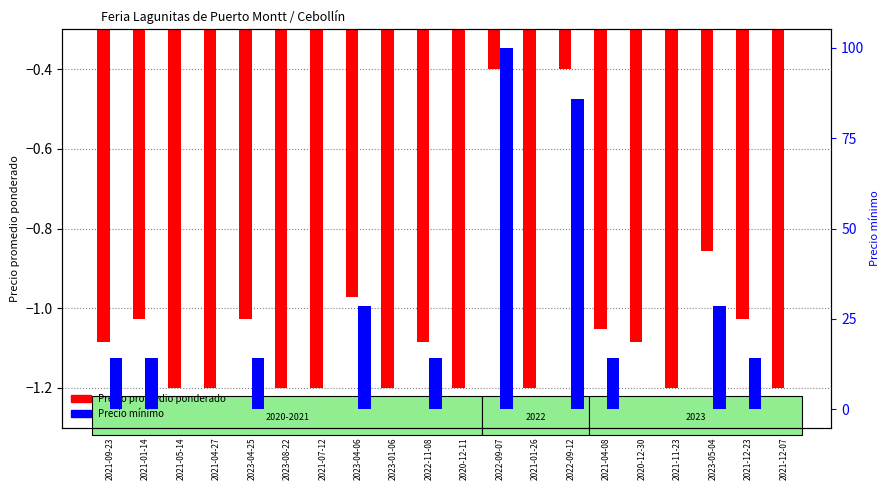

Reading left to right, list all the values displayed in this chart.

Precio promedio ponderado: -1.1	-1.0	-1.2	-1.2	-1.0	-1.2	-1.2	-1.0	-1.2	-1.1	-1.2	-0.4	-1.2	-0.4	-1.1	-1.1	-1.2	-0.9	-1.0	-1.2
Precio mínimo: 14.3	14.3	0.0	0.0	14.3	0.0	0.0	28.6	0.0	14.3	0.0	100.0	0.0	85.7	14.3	0.0	0.0	28.6	14.3	0.0